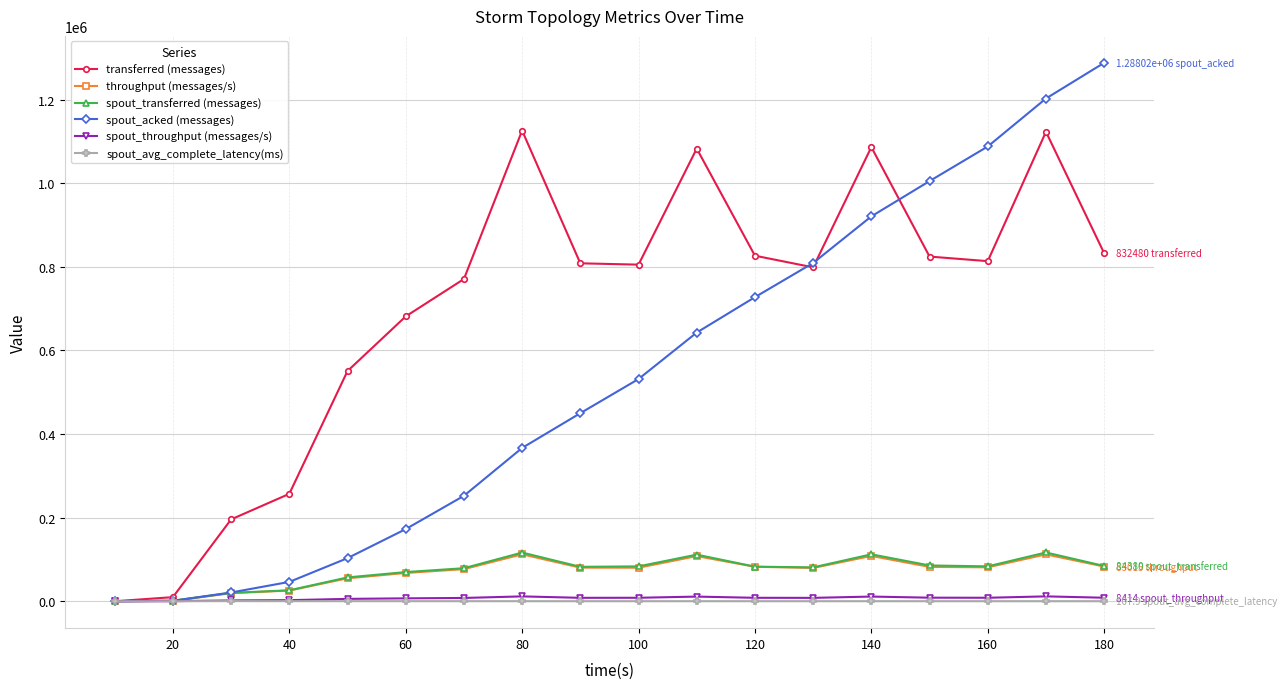

Which series has the widest spread of values?

spout_acked (messages)